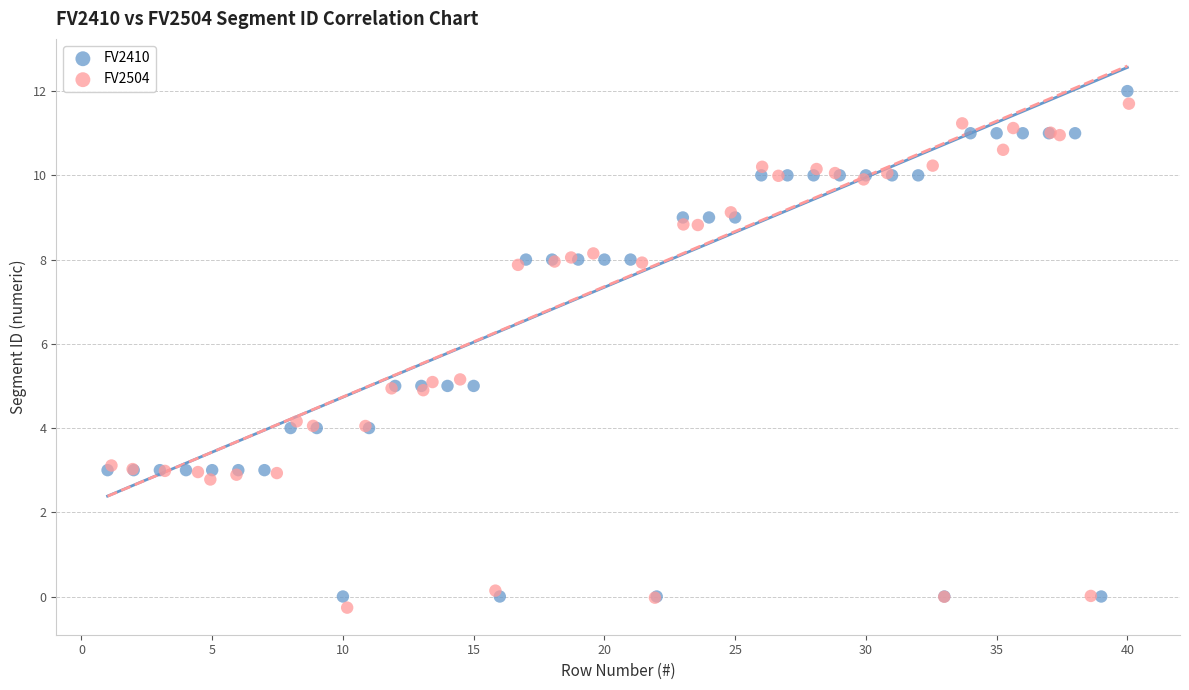

What are all the series names shown in the legend?

FV2410, FV2504